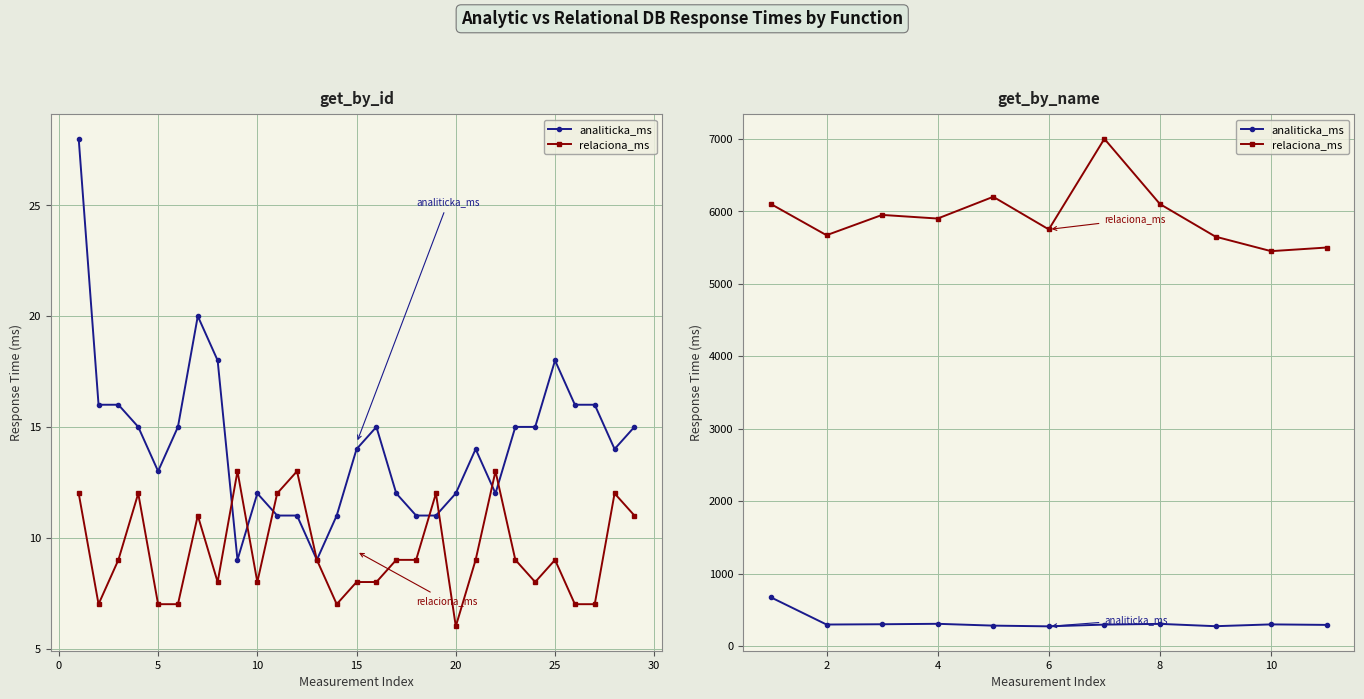

Which series changed the most between −5 and 20?

analiticka_ms